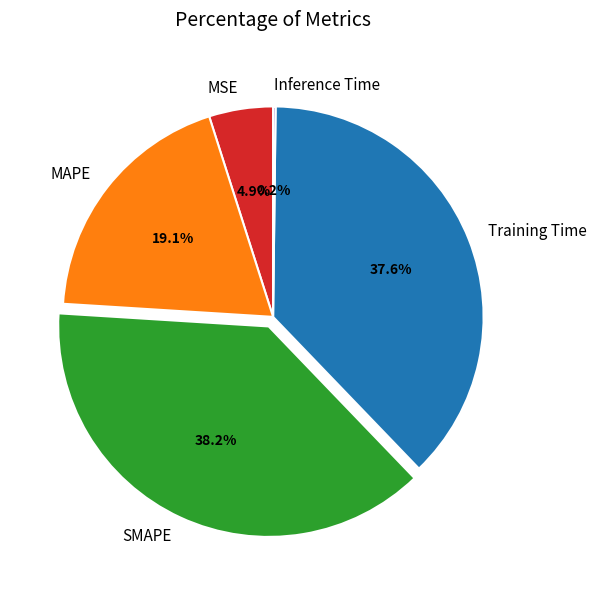

Combined, do SMAPE and Training Time account for over 50%?

Yes